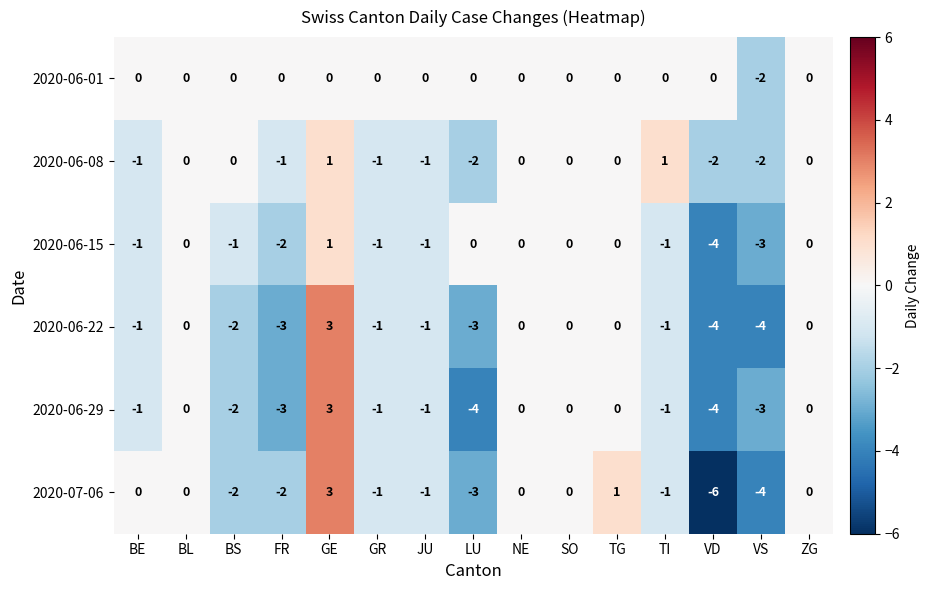

How many categories are shown in the chart?

15